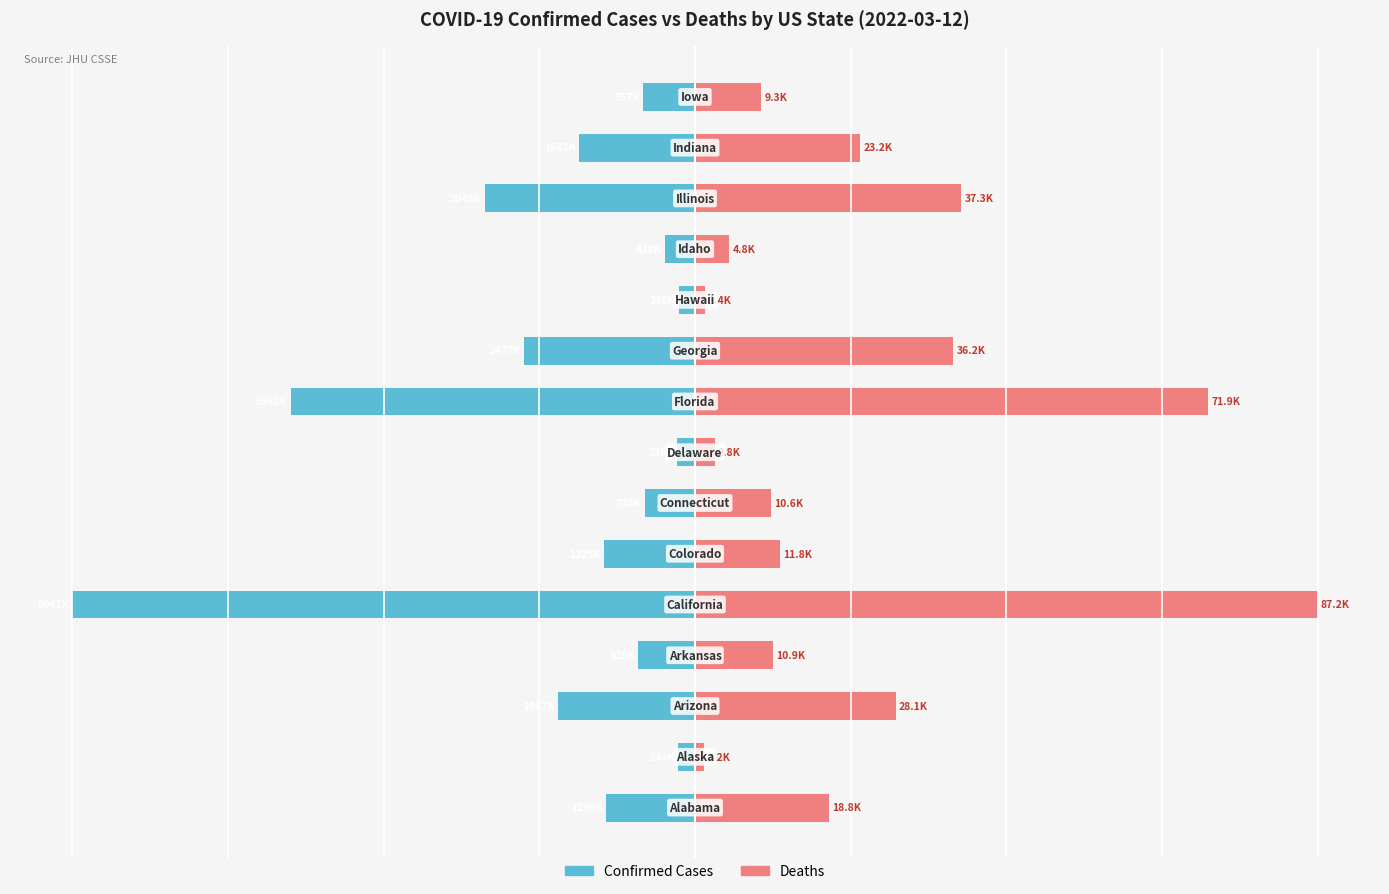

The value of Confirmed Cases at 2 is -13.0. True or false?

False